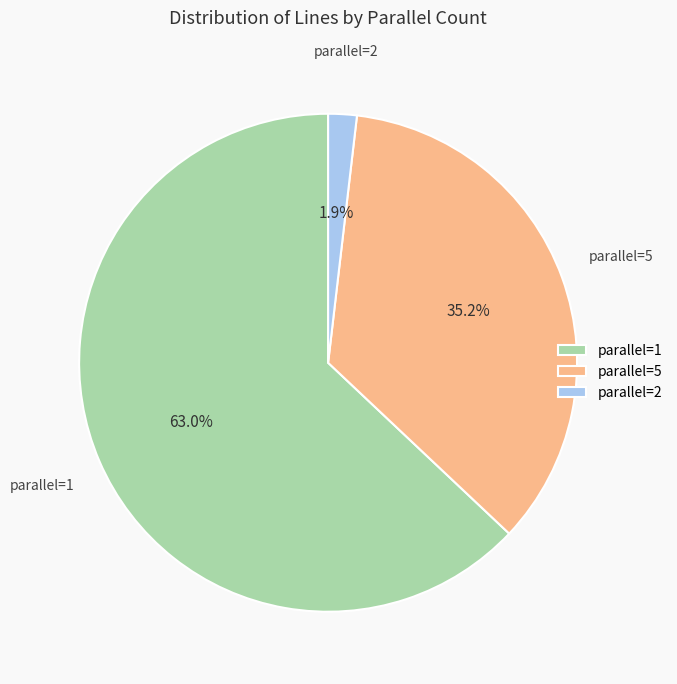

Do parallel=2 and parallel=5 together represent more than half of the pie?

No